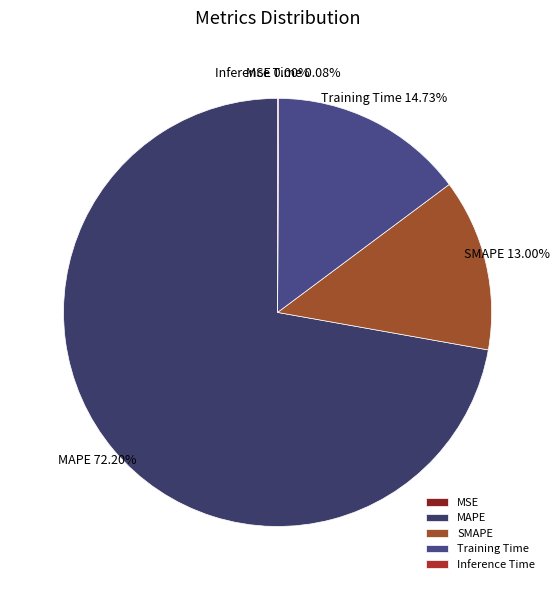

Is there any slice that represents more than half of the pie?

Yes